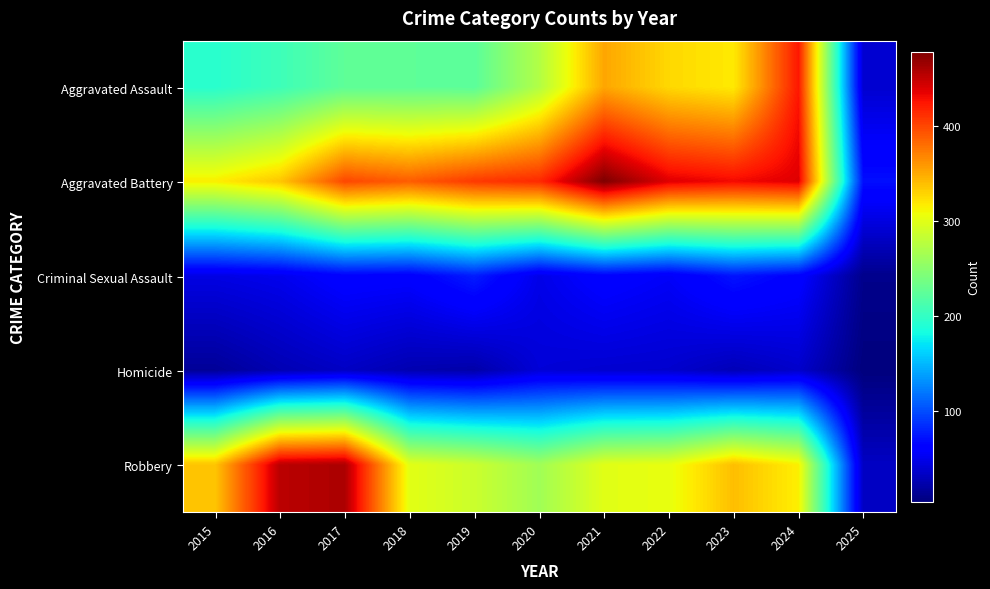

Which series has the largest total across all categories?

Aggravated Battery